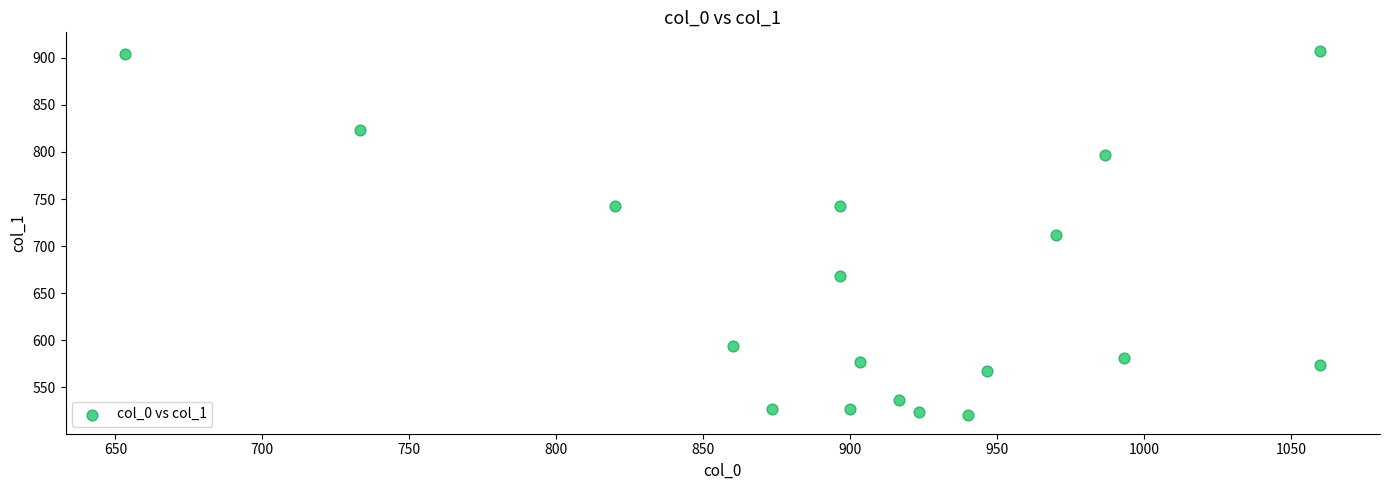

What is the range of X values (max minus min)?

406.7